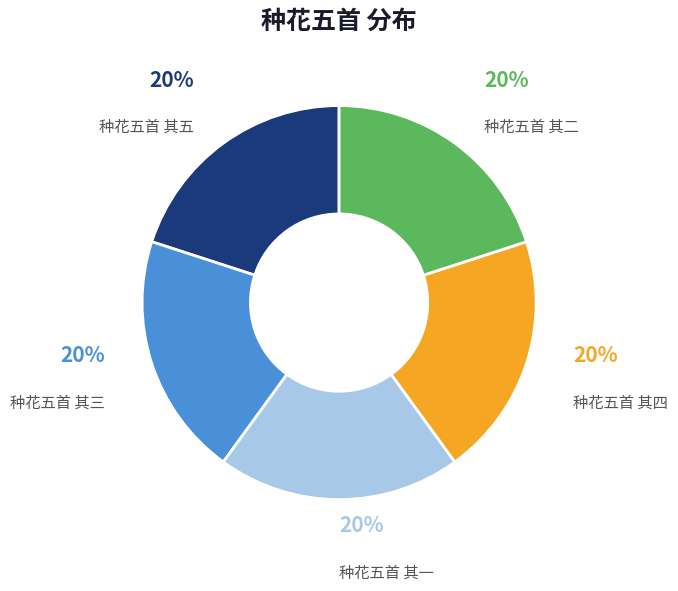

What percentage is the 种花五首 其一 slice, to the nearest percent?

20%